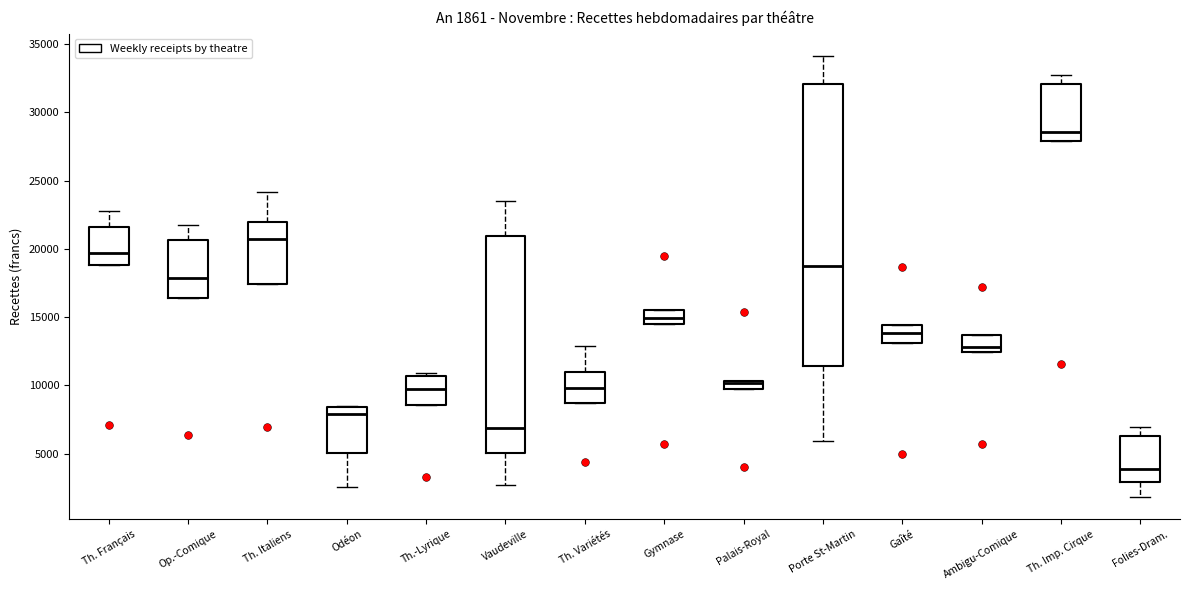

Comparing the boxes themselves (not the whiskers), which one is the tallest?

Porte St-Martin